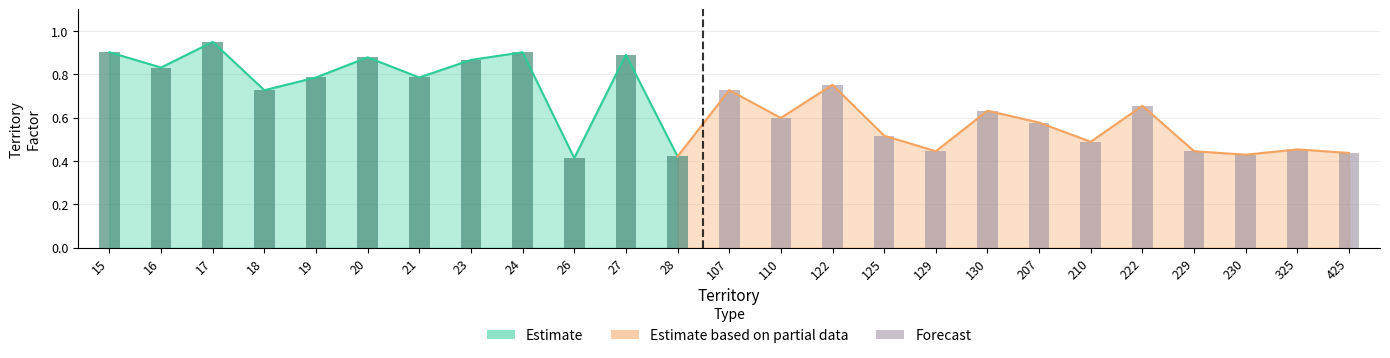

What is the change in value from 23 to 207?

-0.3